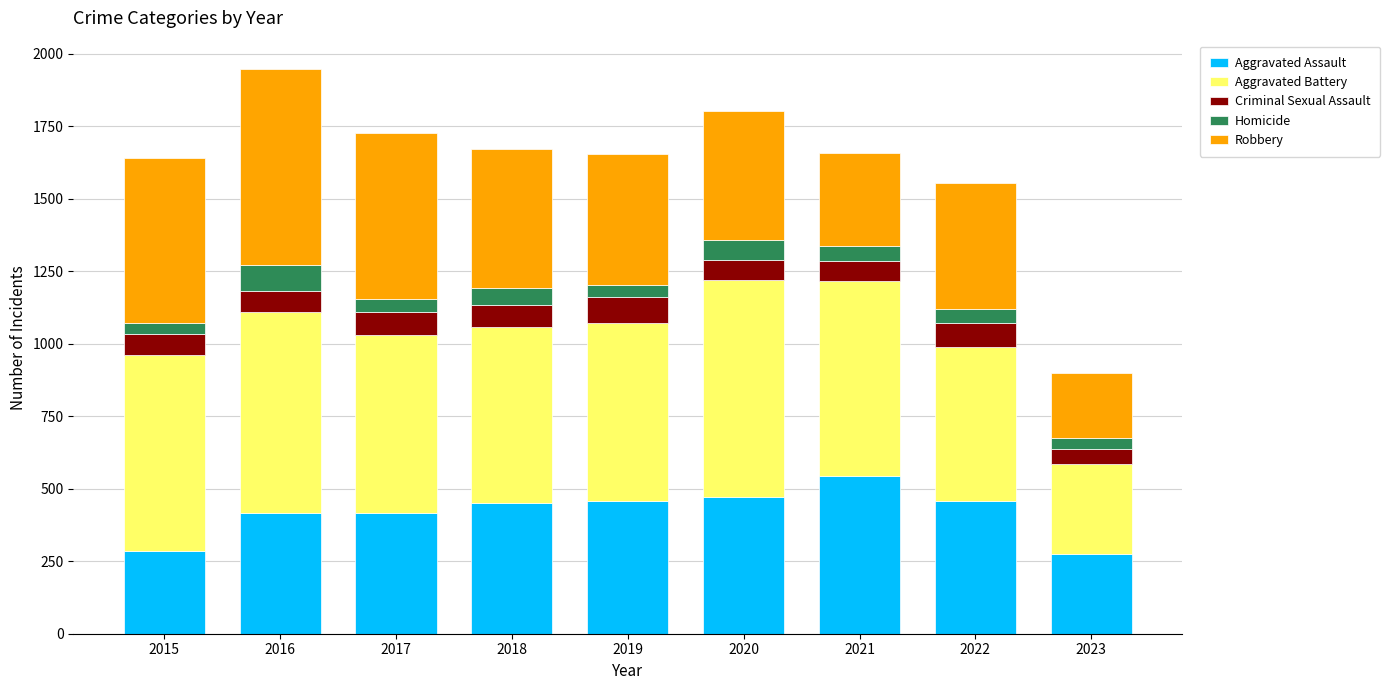

Does the chart contain stacked bars?

Yes